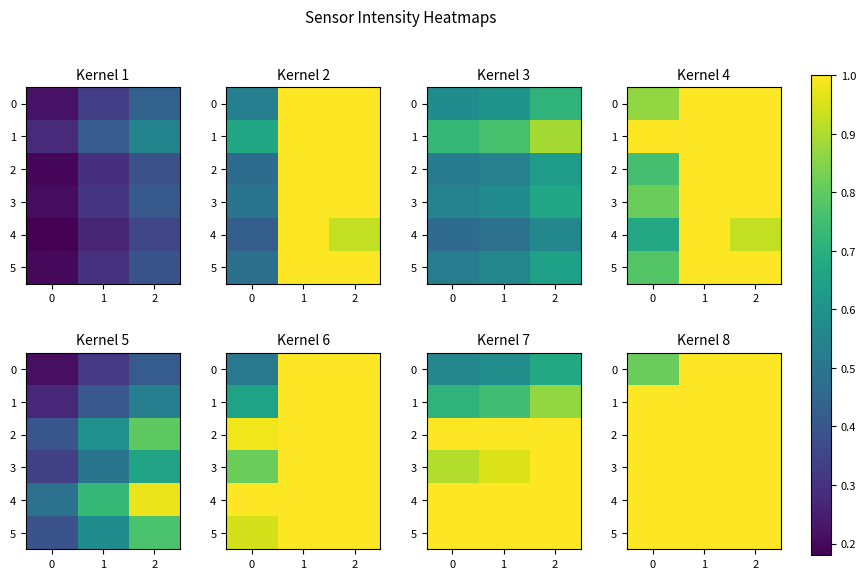

True or false: 3 has a value of 1.7 at 0.

False